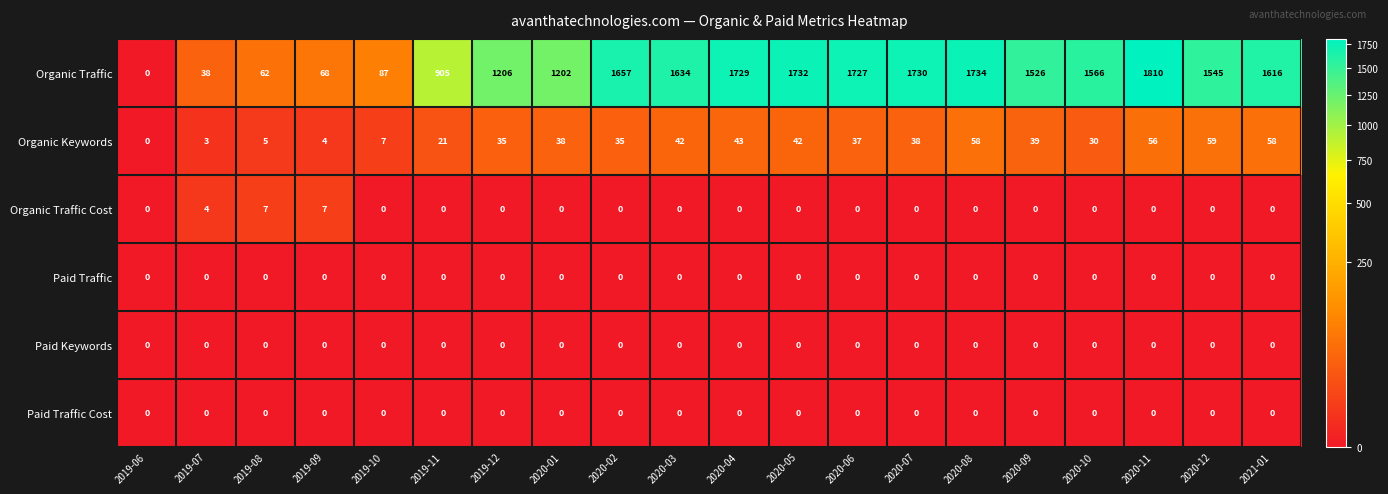

Rank the categories by Organic Traffic value from lowest to highest.

2019-06, 2019-07, 2019-08, 2019-09, 2019-10, 2019-11, 2020-01, 2019-12, 2020-09, 2020-12, 2020-10, 2021-01, 2020-03, 2020-02, 2020-06, 2020-04, 2020-07, 2020-05, 2020-08, 2020-11